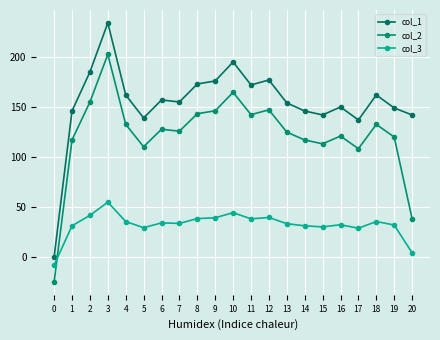

What is the difference between the col_1 values at 4 and 20?

20.0